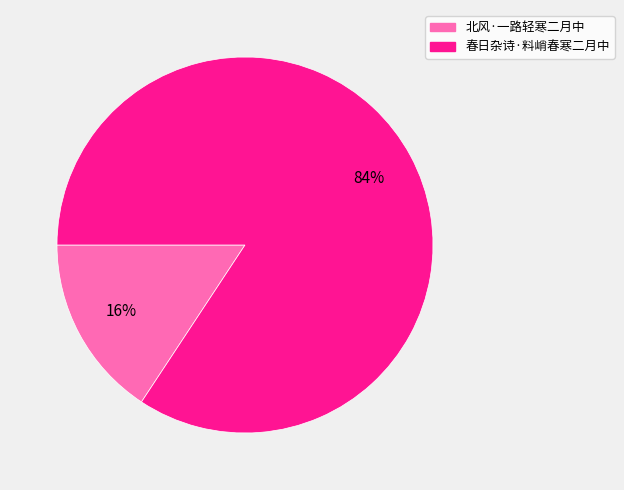

What percentage is the 春日杂诗·料峭春寒二月中 slice, to the nearest percent?

84%